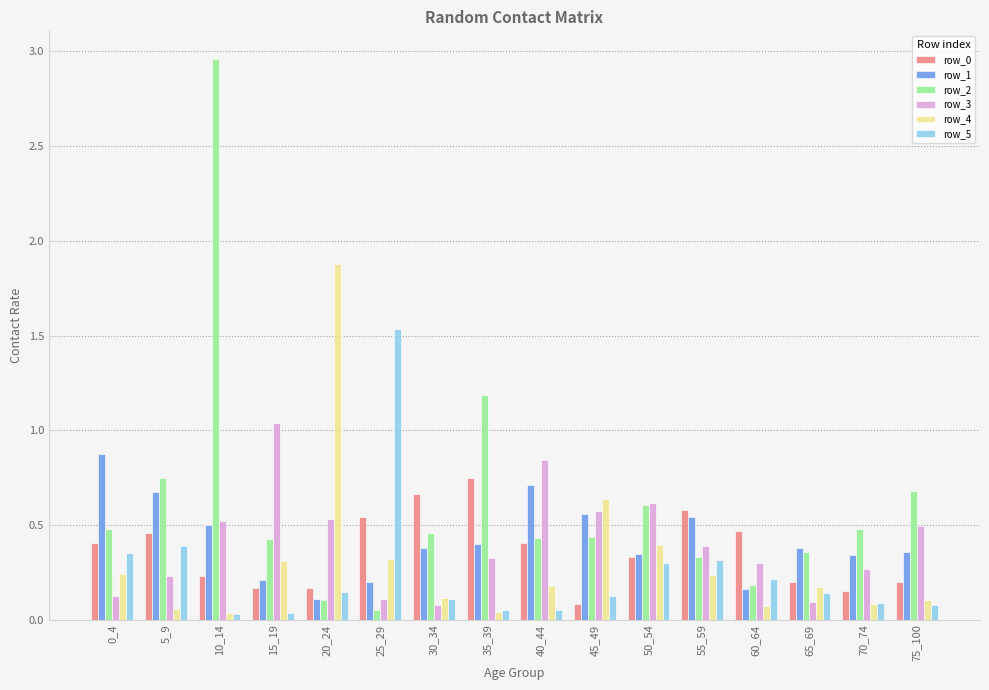

What is the difference between the maximum and minimum values in the row_2 series?

2.9